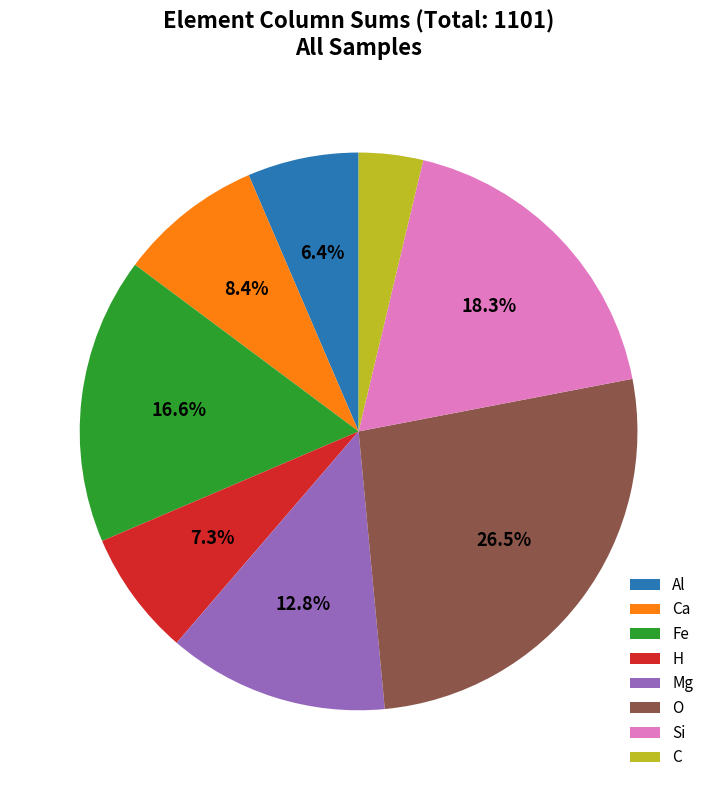

Between Si and H, which is larger?

Si